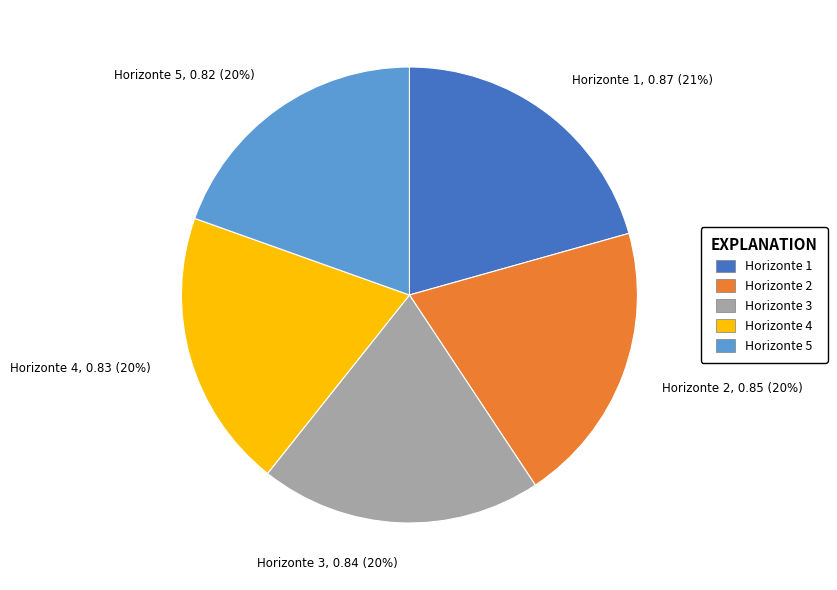

The Horizonte 5, 0.82 (20%) slice represents 32% of the pie. True or false?

False